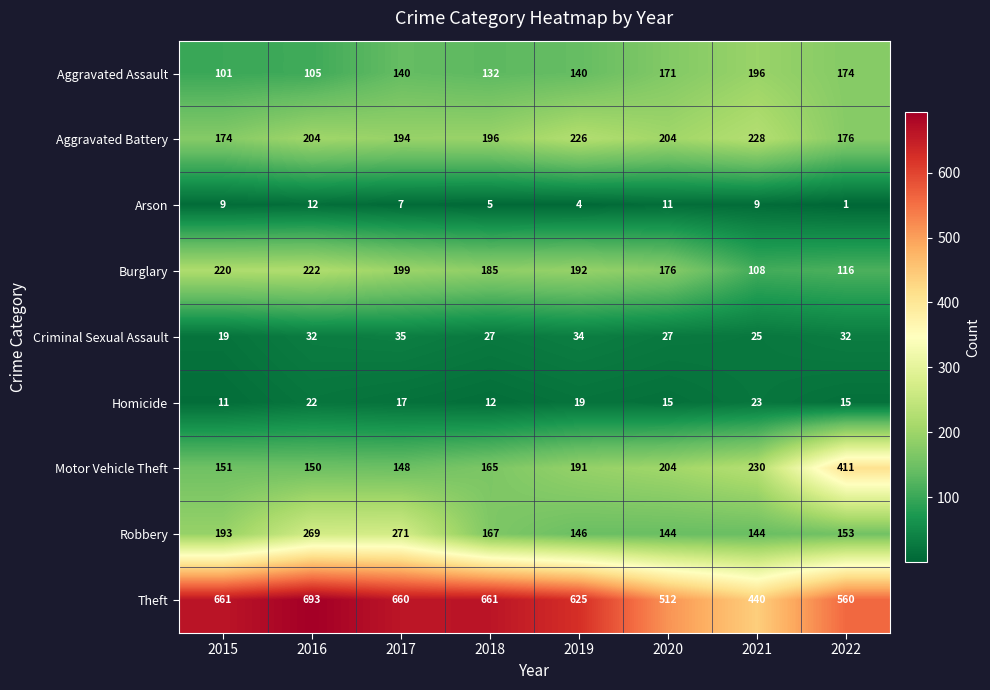

True or false: Criminal Sexual Assault has a value of 44 at 2022.

False